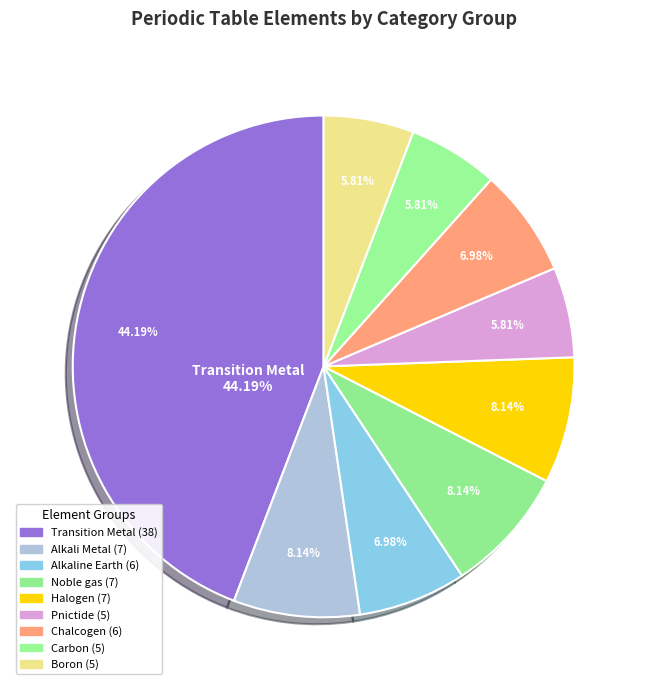

What is the majority slice?

Transition Metal